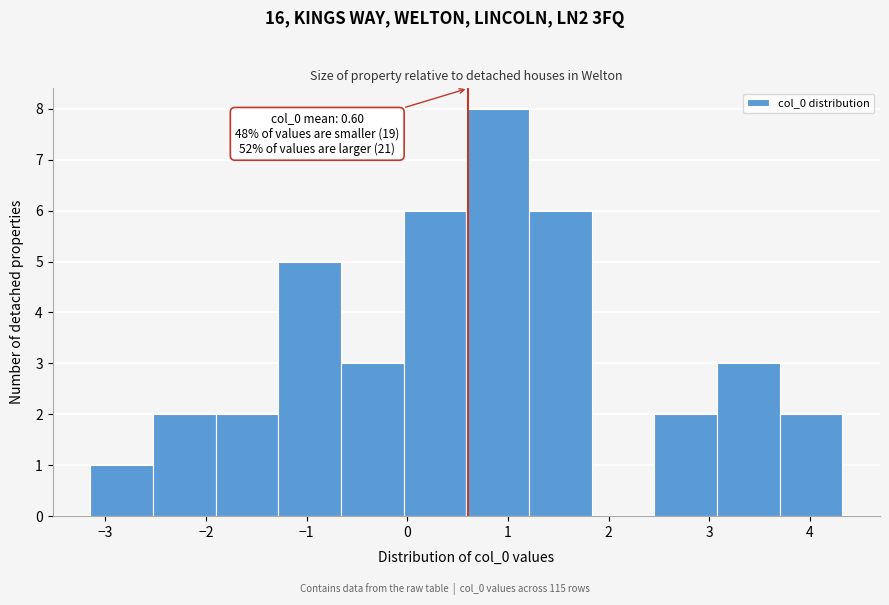

Over which range of the x-axis is the bar tallest?

0.6 to 1.2